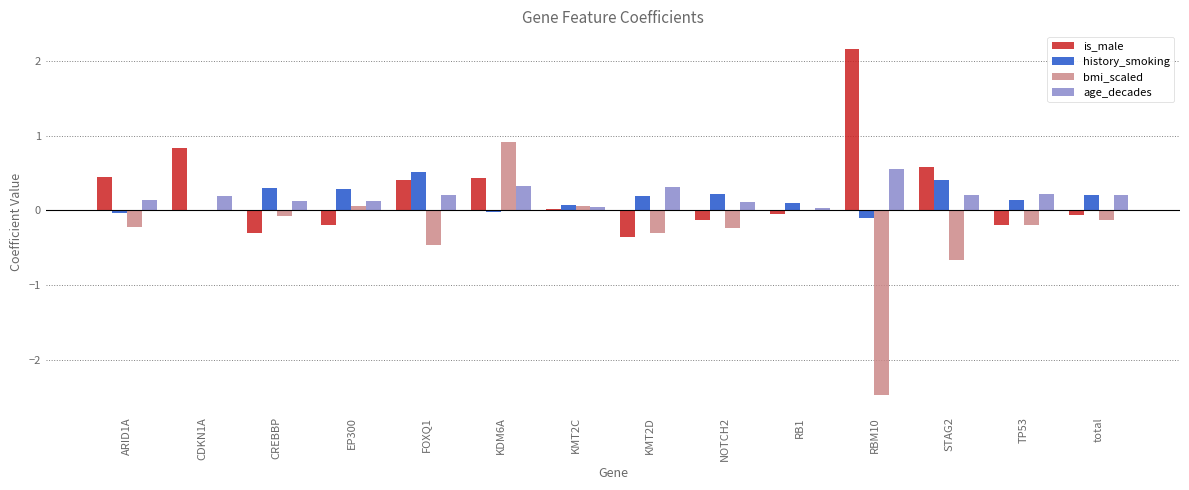

Which label corresponds to the largest value in the chart?

RBM10